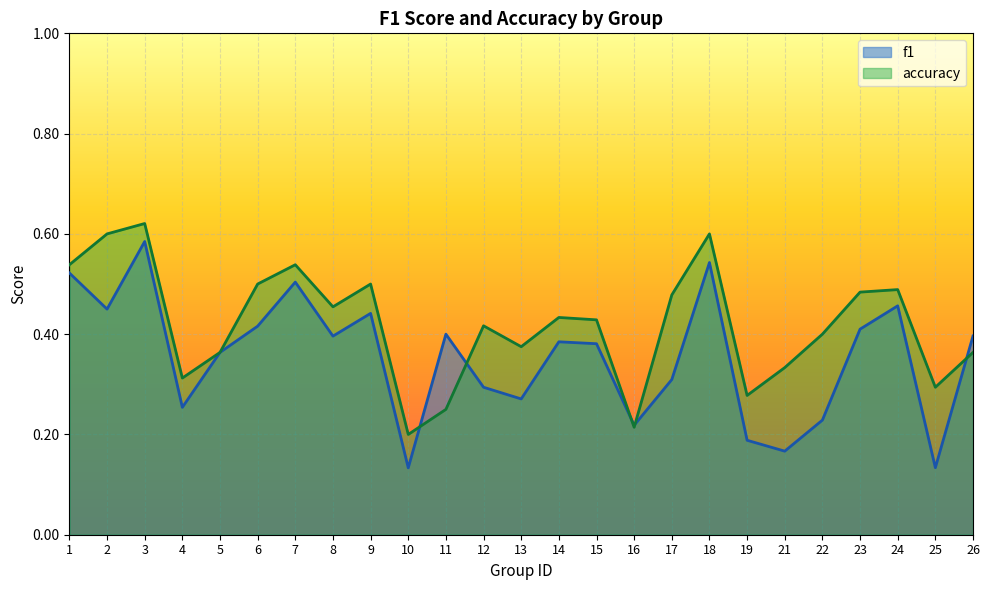

Is it true that accuracy equals 0.1 at 14?

False